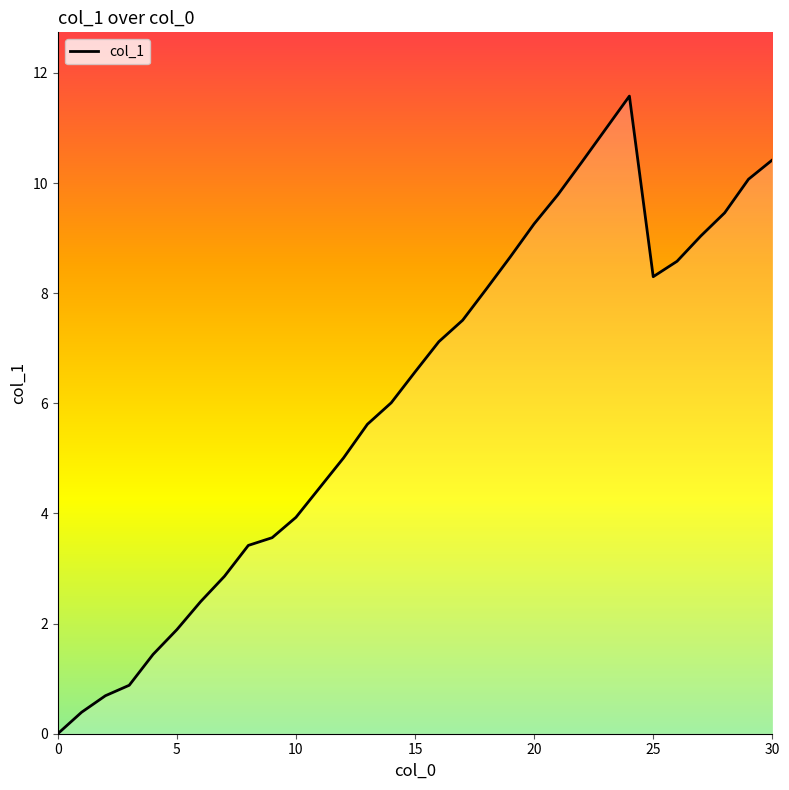

What is the change in value from 20 to 26?

-0.7